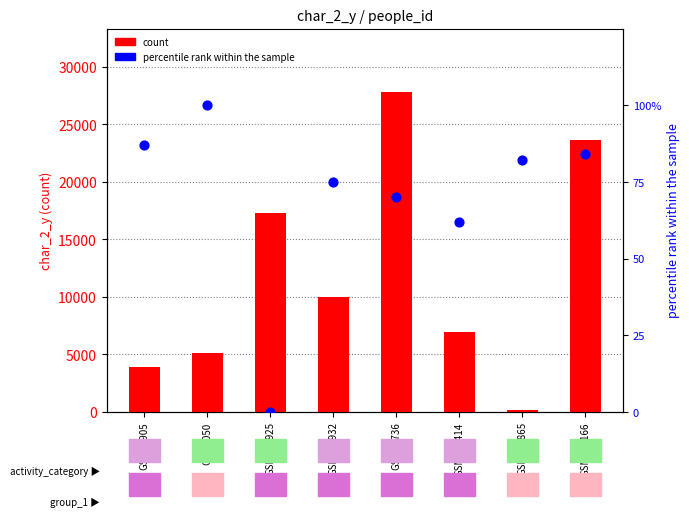

Which series reaches the maximum Y coordinate?

count